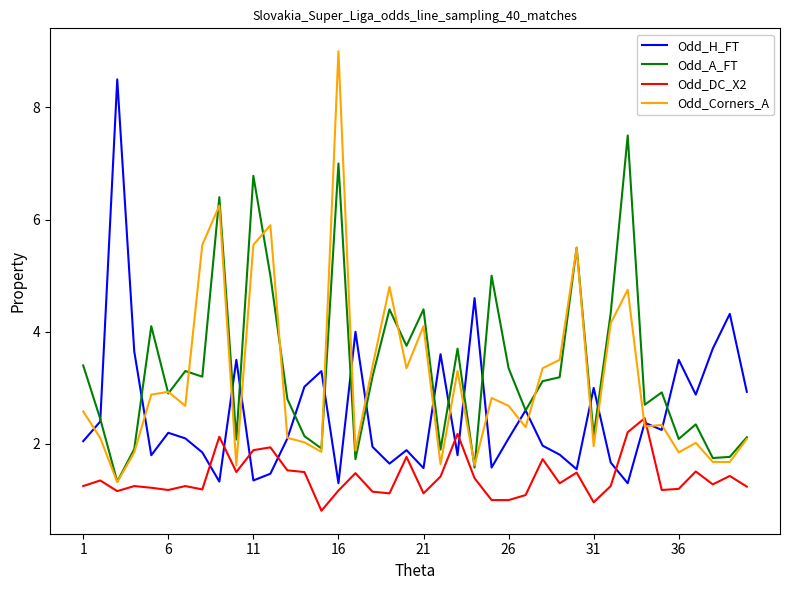

What is the maximum value for Odd_DC_X2?

2.5